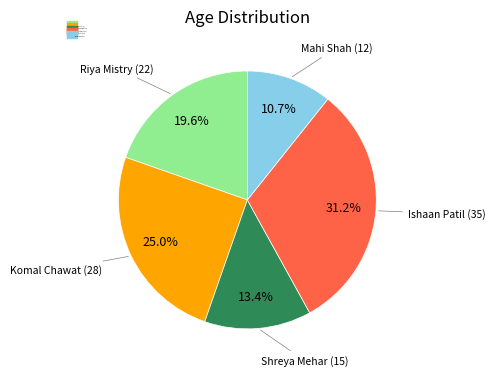

Rank the categories by value from highest to lowest.

Ishaan Patil (35), Komal Chawat (28), Riya Mistry (22), Shreya Mehar (15), Mahi Shah (12)